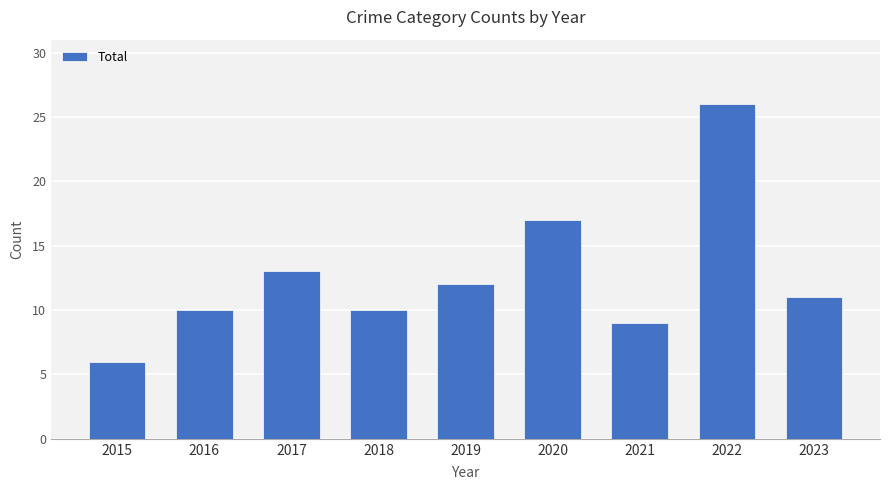

Reading left to right, extract all data points from this chart.

6	10	13	10	12	17	9	26	11